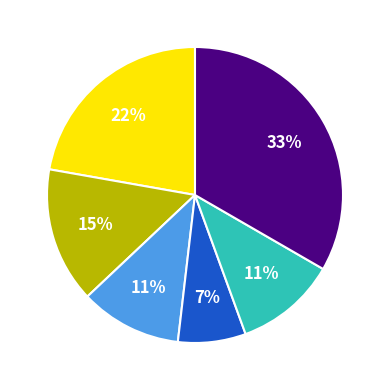

Does any single category account for the majority?

No